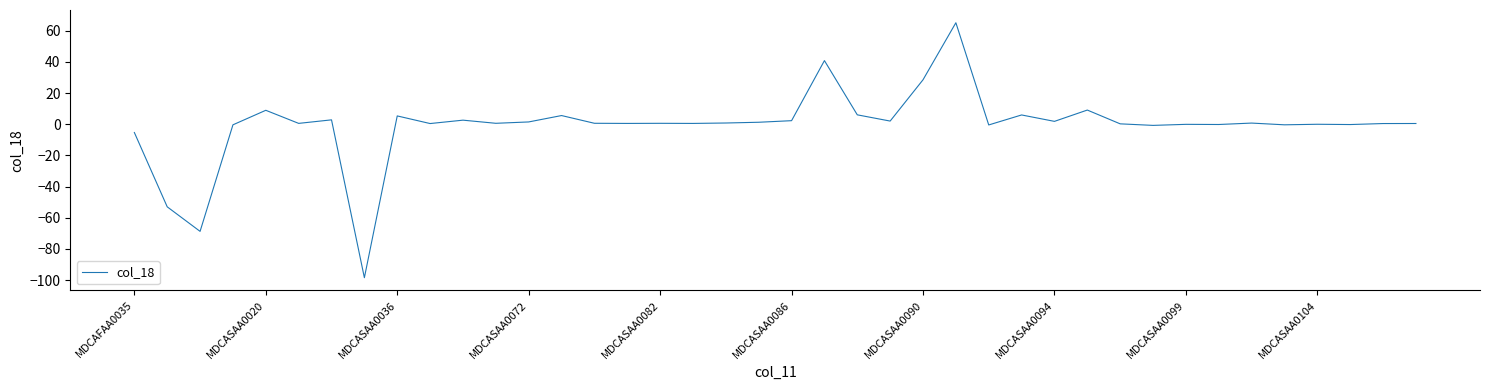

What is the maximum value shown in the chart?

65.1